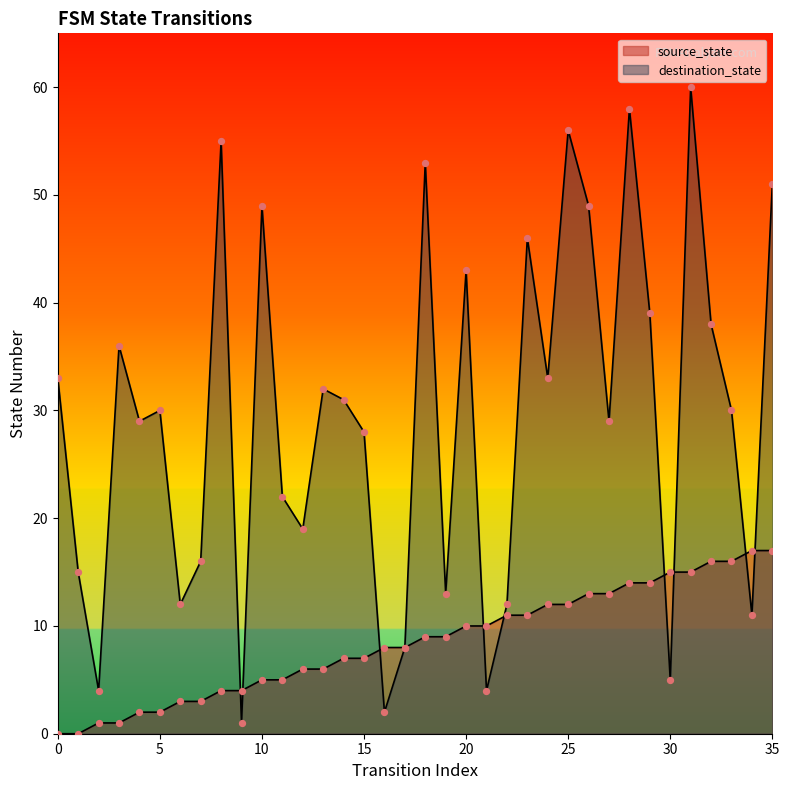

Which series contains the lowest Y value?

source_state